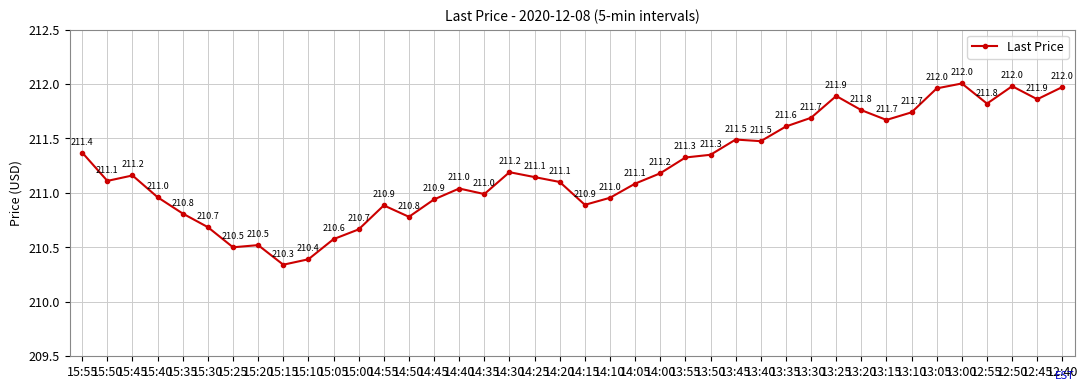

What is the sum of the values at 14:40 and 14:00?

422.2